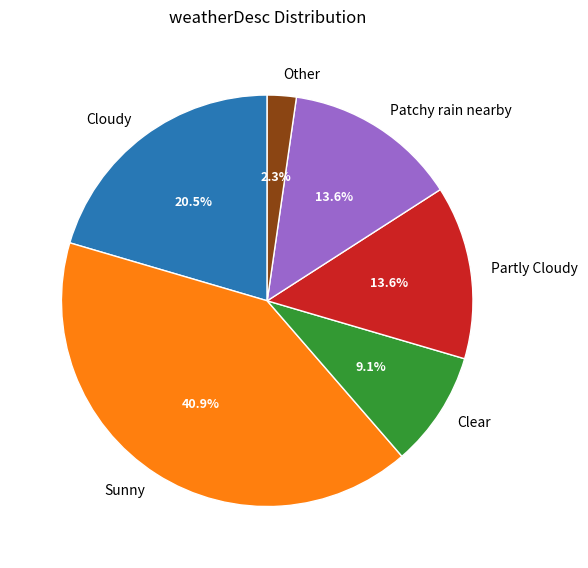

How many segments does this pie chart have?

6